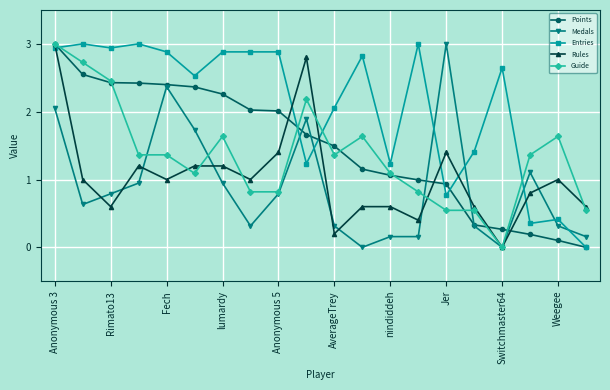

How many values in Entries are above zero?

19